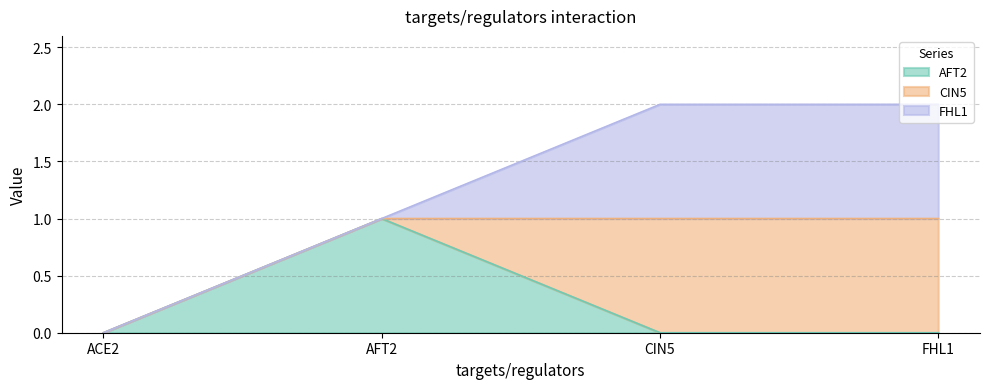

Between ACE2 and AFT2, which series saw the biggest shift?

AFT2